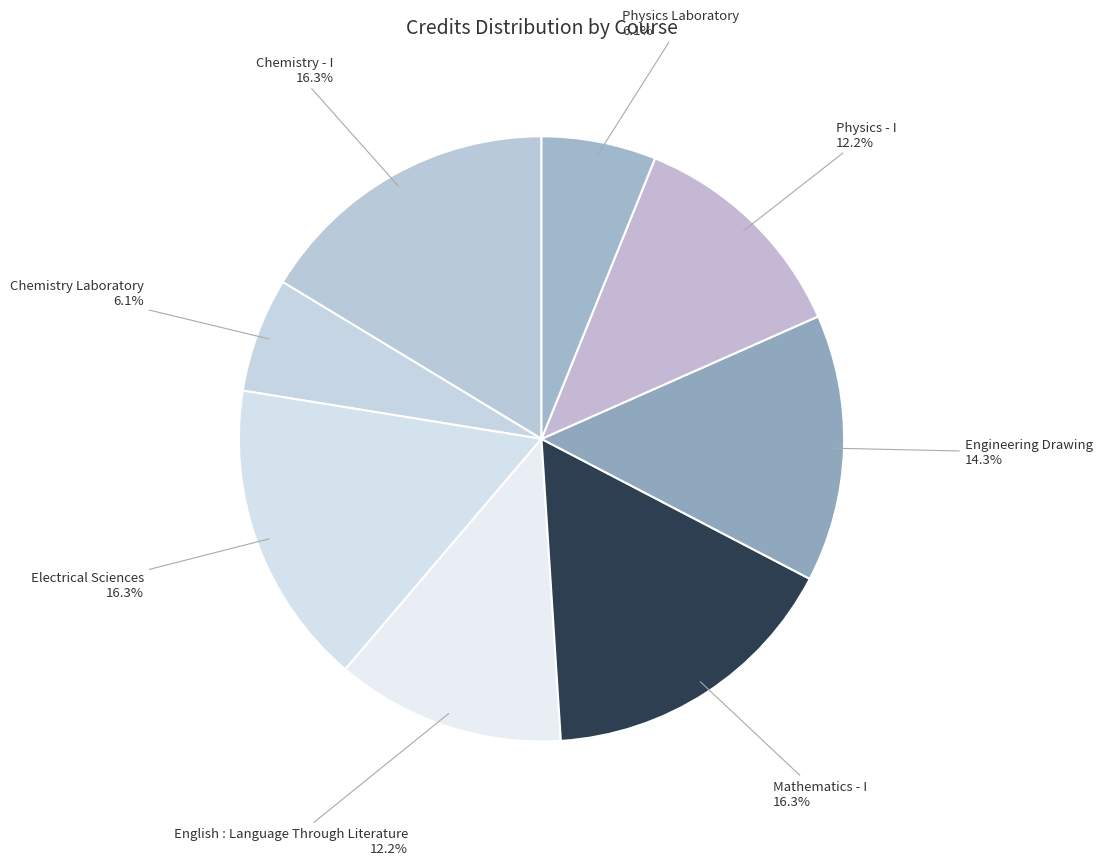

How many slices are in this pie chart?

8